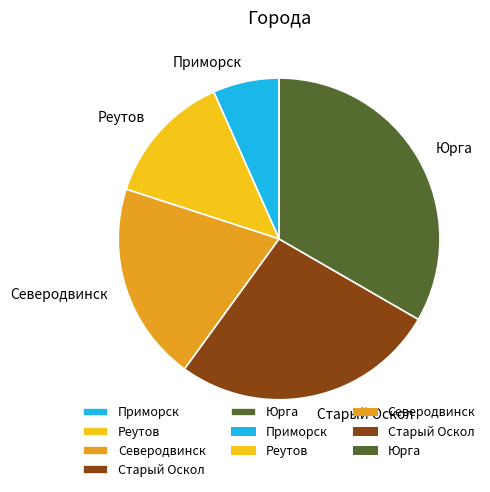

Is it true that Старый Оскол is 27% of the pie?

True